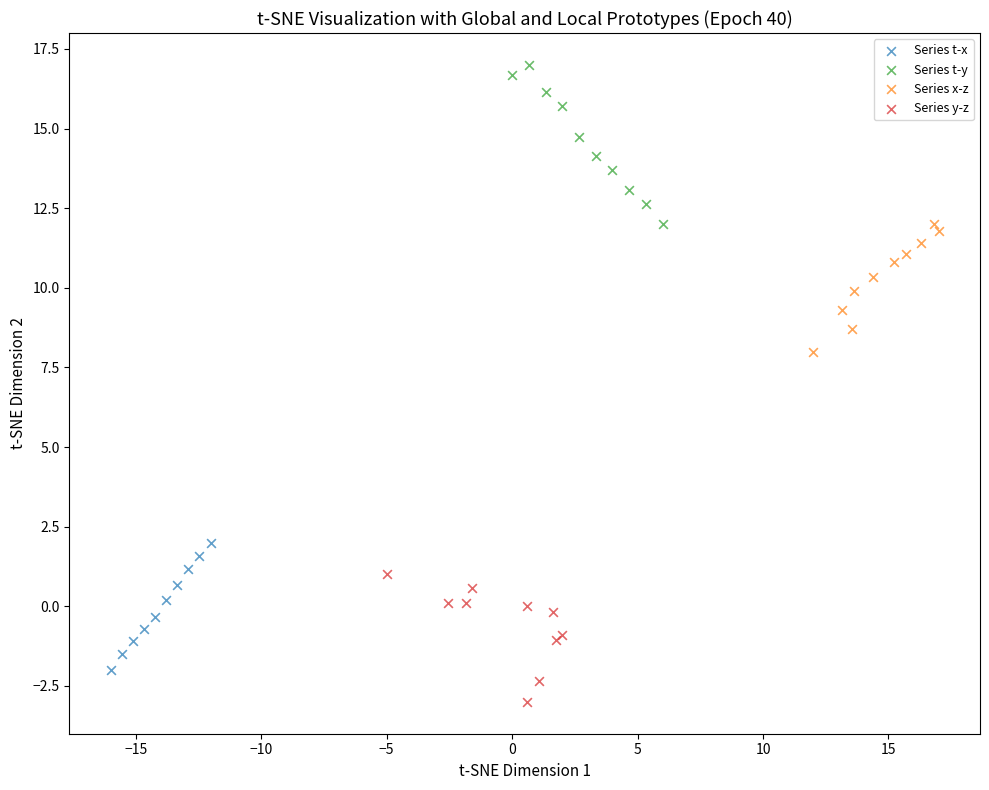

Which series reaches the minimum Y coordinate?

Series y-z